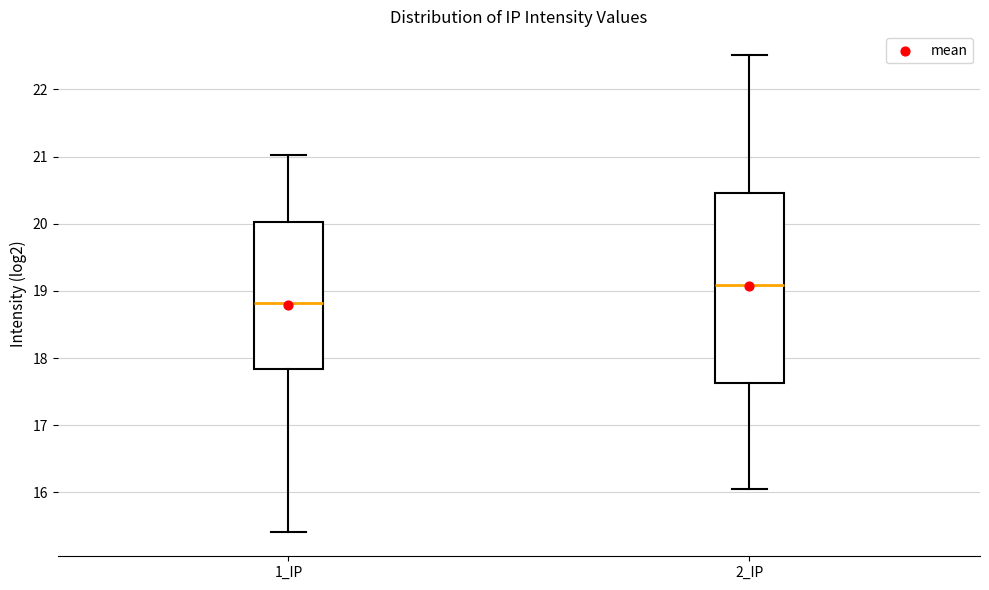

Reading left to right, transcribe this box plot: for each box, give where its median line is, the range the box spans, and where its two whiskers end, as read against the y-axis. The values are not printed on the chart, so give them approximately, as read against the axis.

1_IP: median 18.8, box 17.8 to 20.0, whiskers 15.4 to 21.0
2_IP: median 19.1, box 17.6 to 20.5, whiskers 16.1 to 22.5